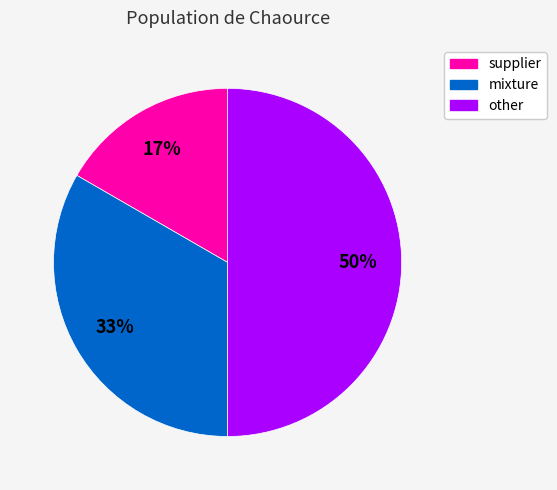

Between other and mixture, which is larger?

other